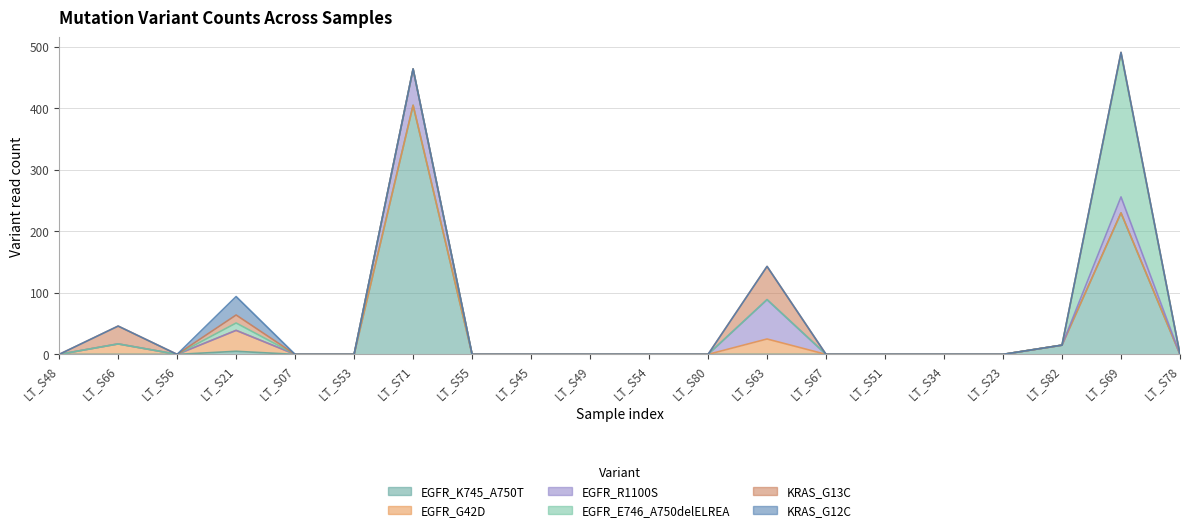

Count the number of categories in the chart.

20